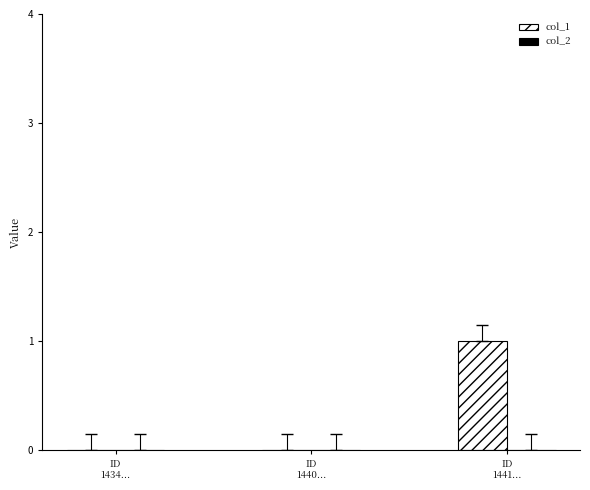

Count the number of data series in this chart.

1